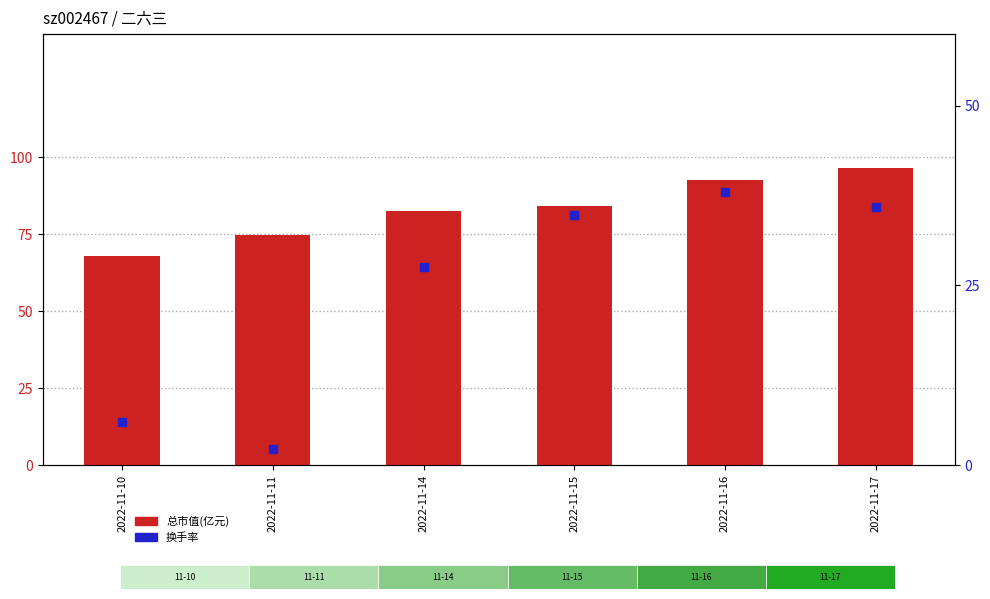

Which series contains the lowest Y value?

换手率